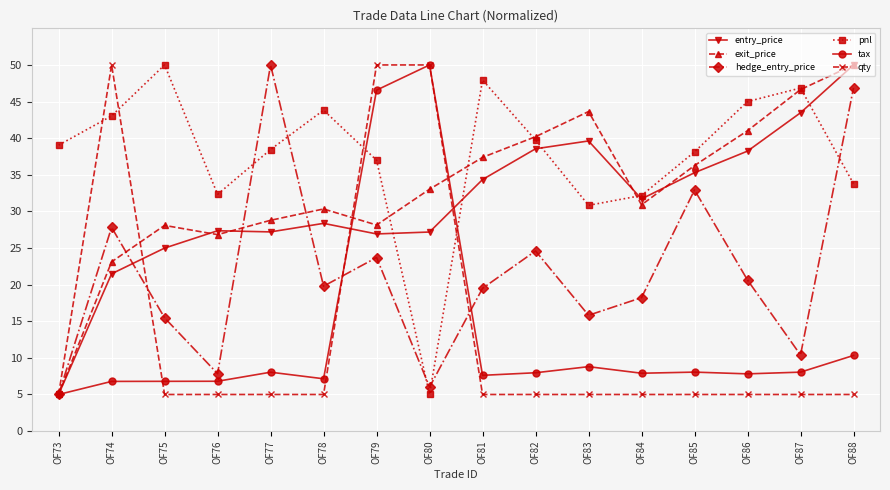

At which label does entry_price reach its minimum?

OF73